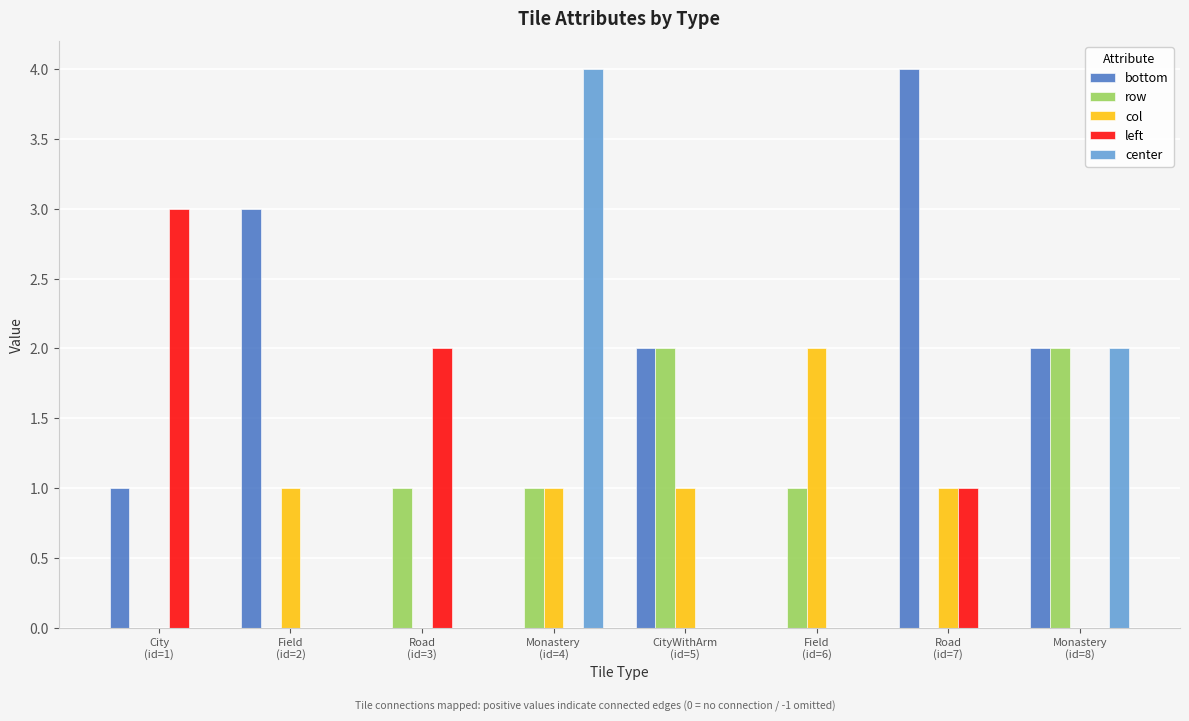

What is the highest value of the bottom series?

4